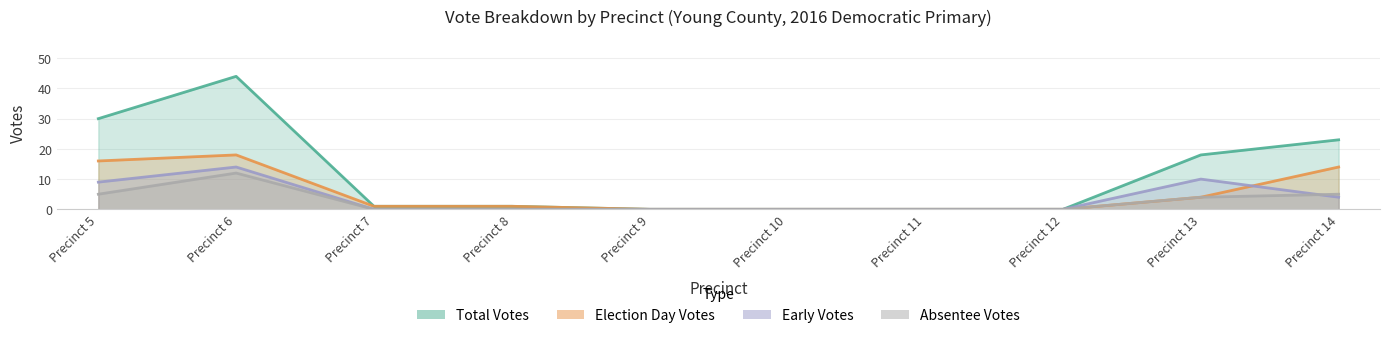

At how many categories does at least one series exceed 37?

1